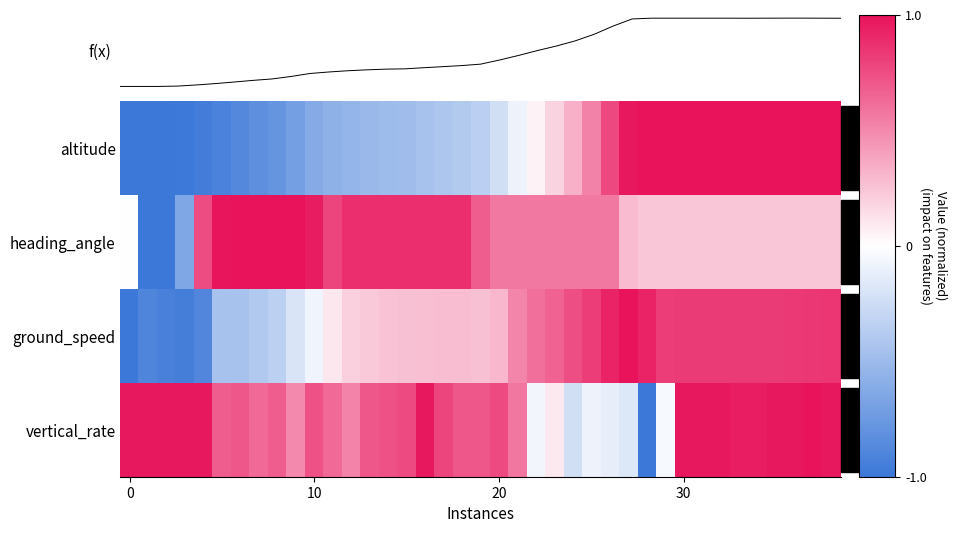

Count the number of categories in the chart.

39